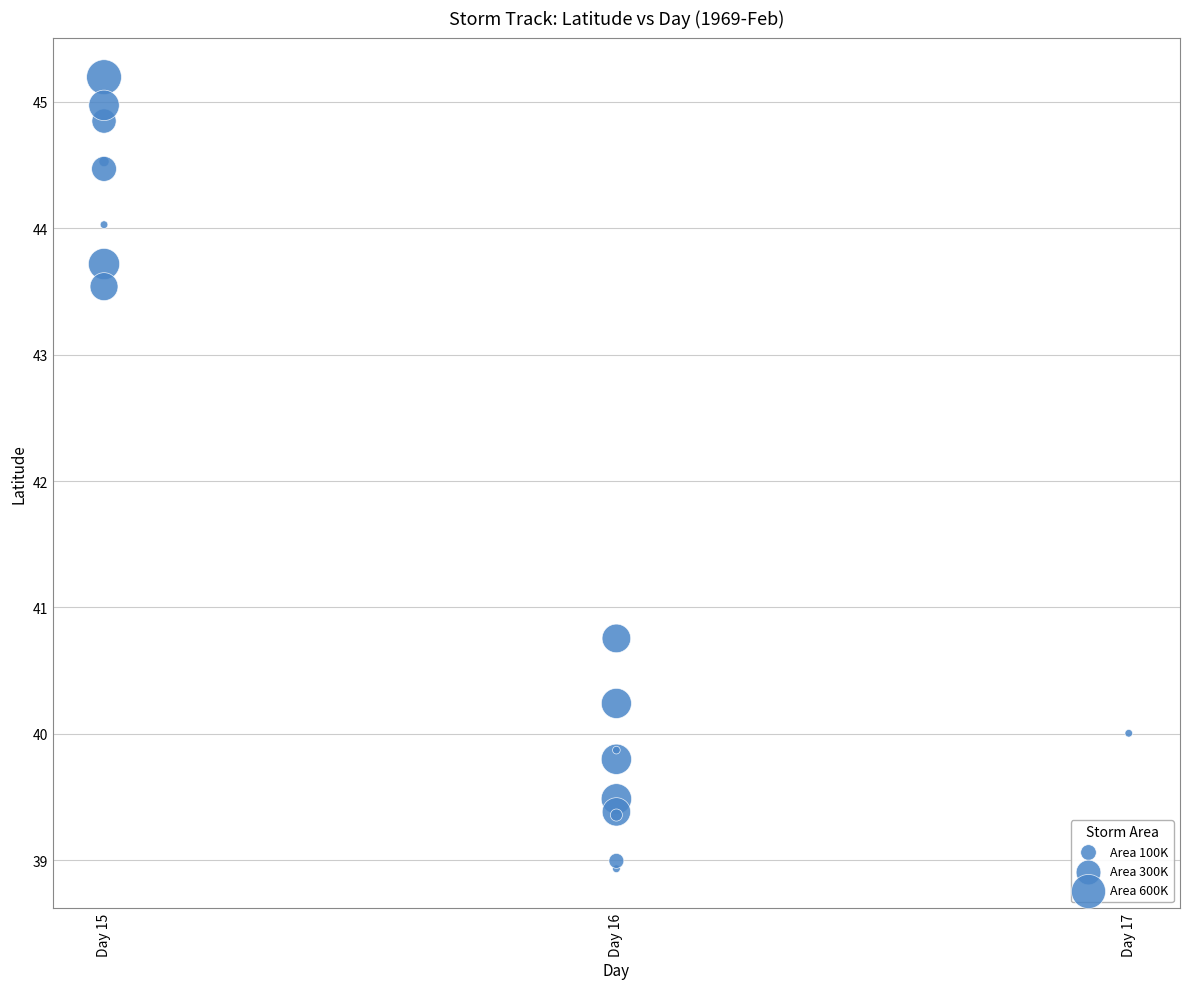

What Y value in the scatter plot is closest to 42?

40.8